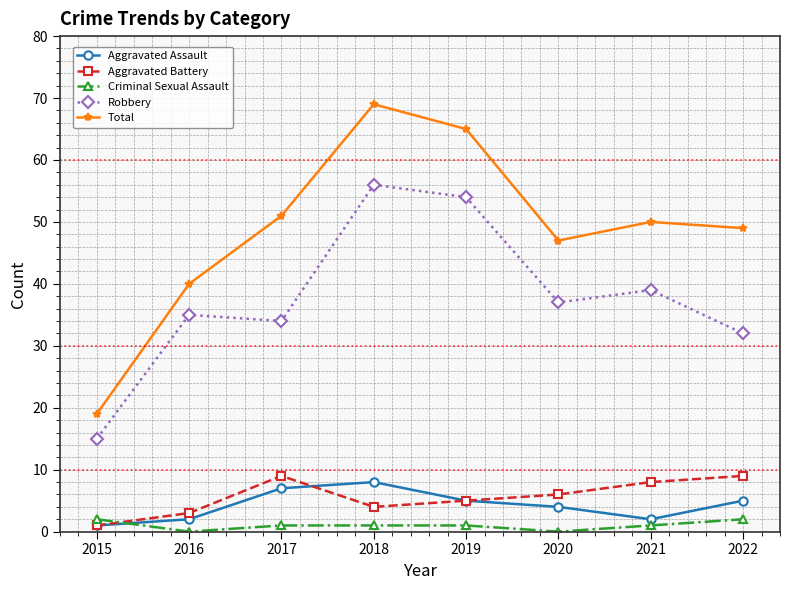

Between which two adjacent categories do Criminal Sexual Assault and Aggravated Assault first intersect?

2015 and 2016